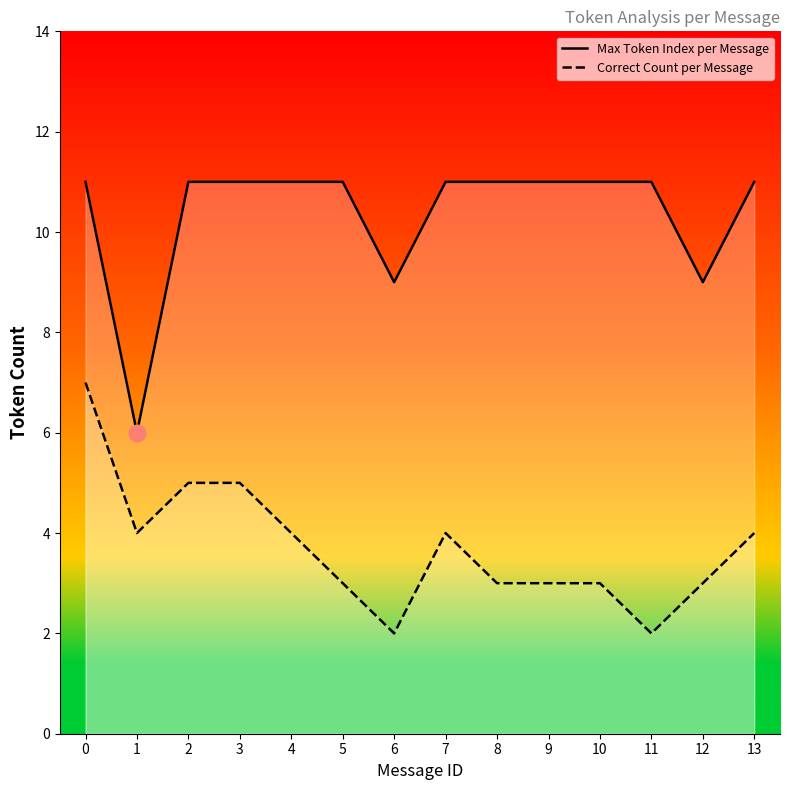

What is the approximate value of Max Token Index per Message at 2?

11